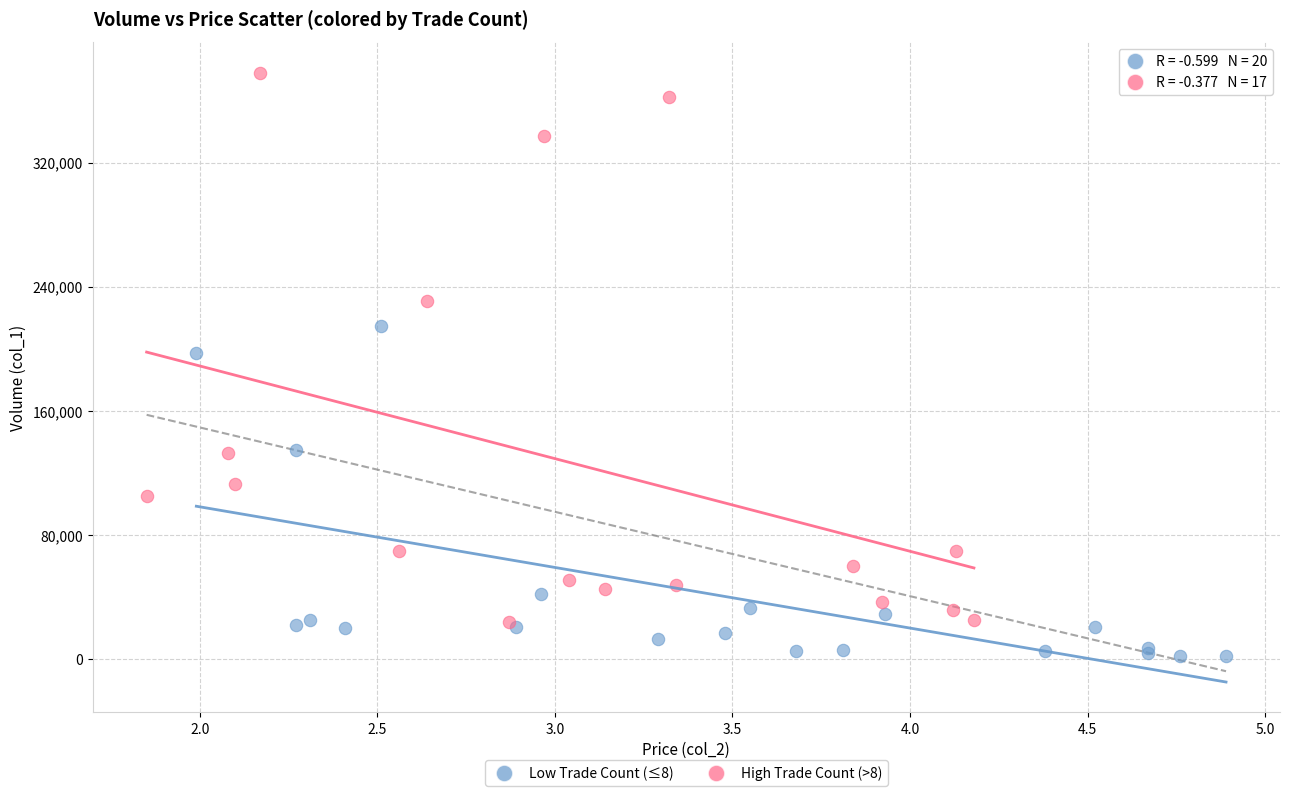

Which series reaches the maximum Y coordinate?

High Trade Count (>8)